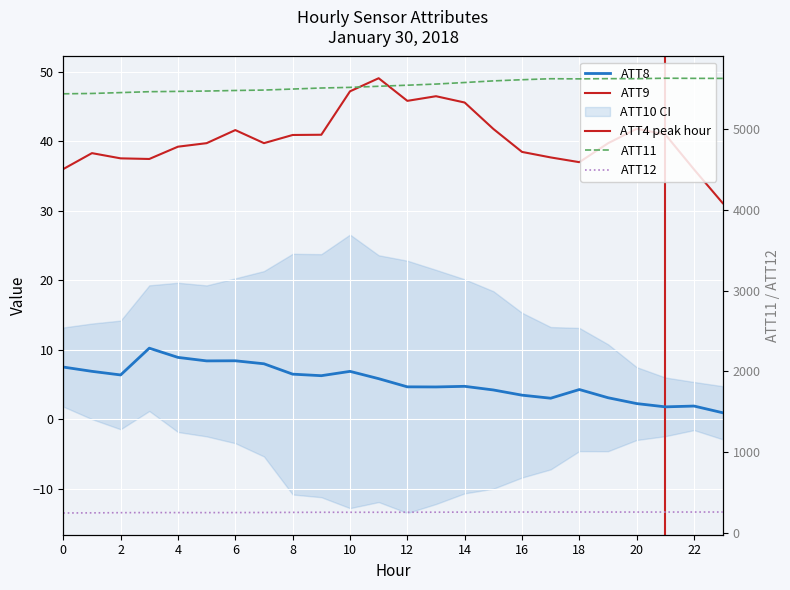

What is the value of the ATT9 point at the 14th from the left?

46.5